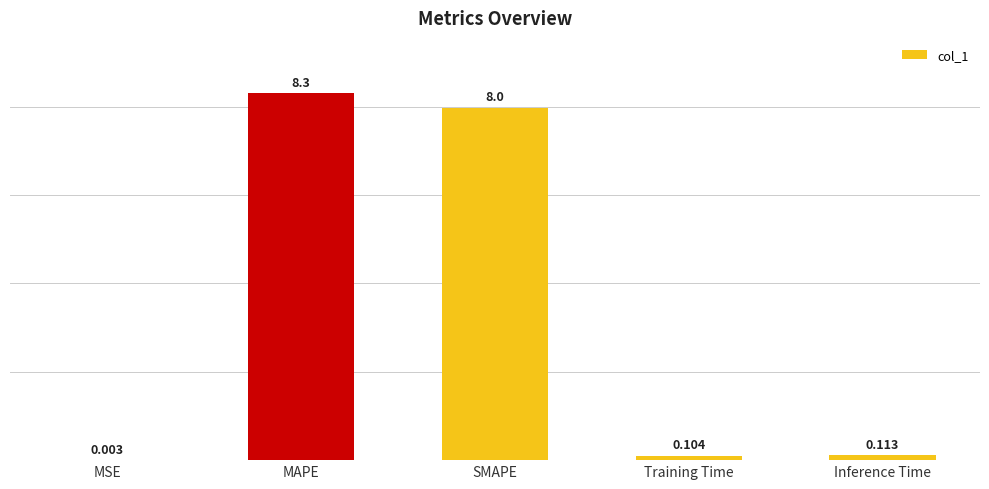

Which category has the highest value across all series?

MAPE